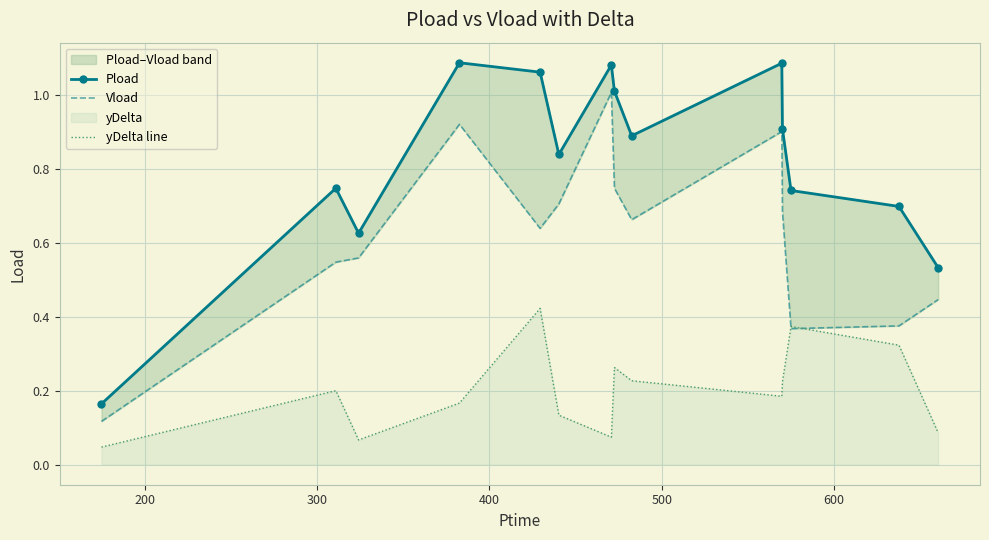

What is the difference between the second highest and second lowest values in the Vload series?

0.6